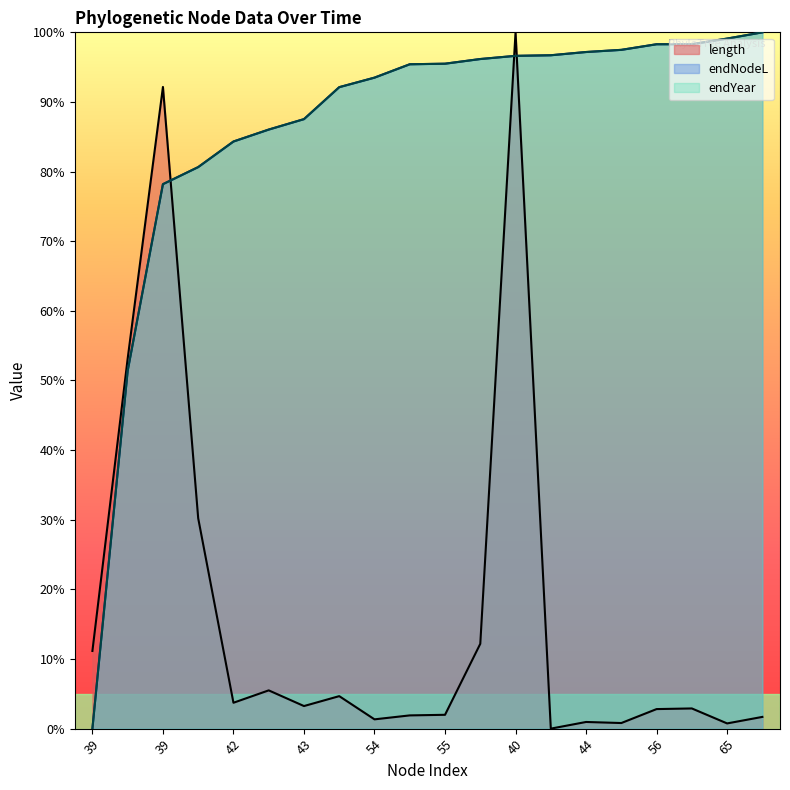

What is the difference between the maximum and second lowest values in the length series?

99.3